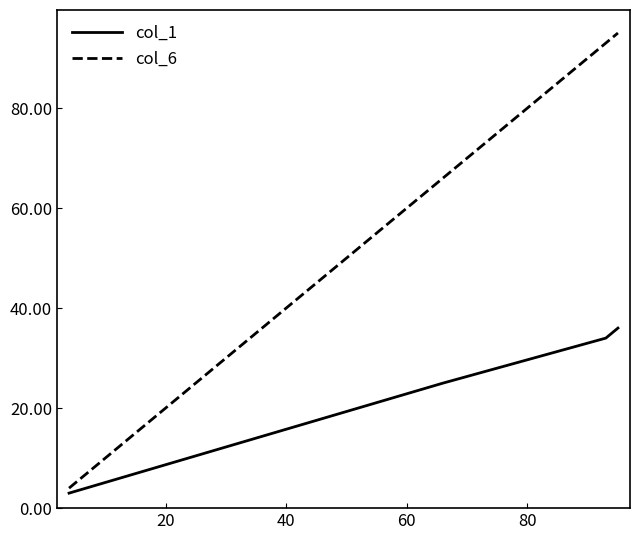

List the series in order of their peak value, lowest first.

col_1, col_6